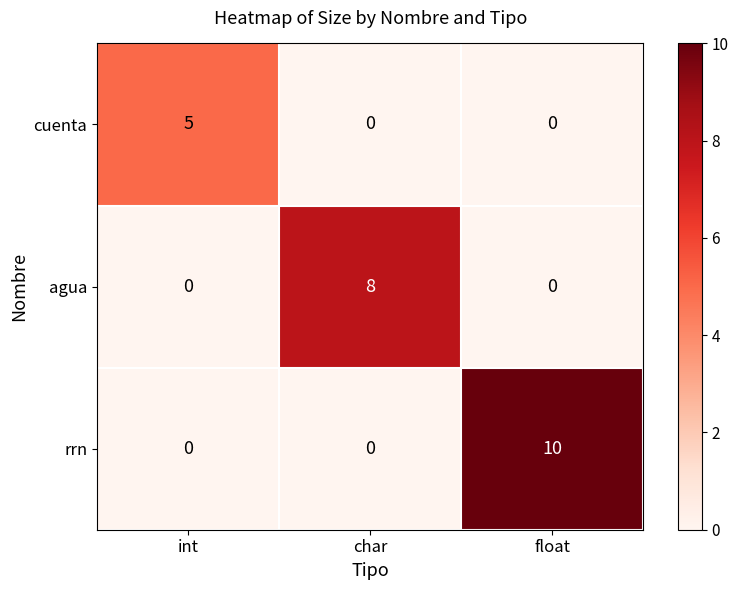

What is the average value of the agua series?

3